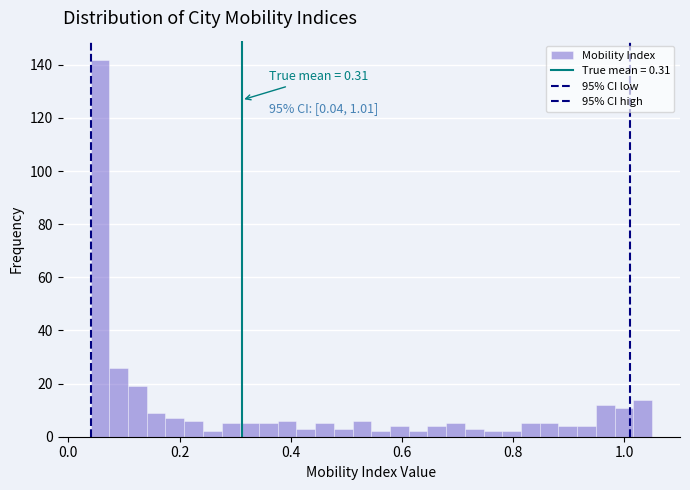

Read against the x-axis, roughly where is the centre of the tallest bar?

0.06